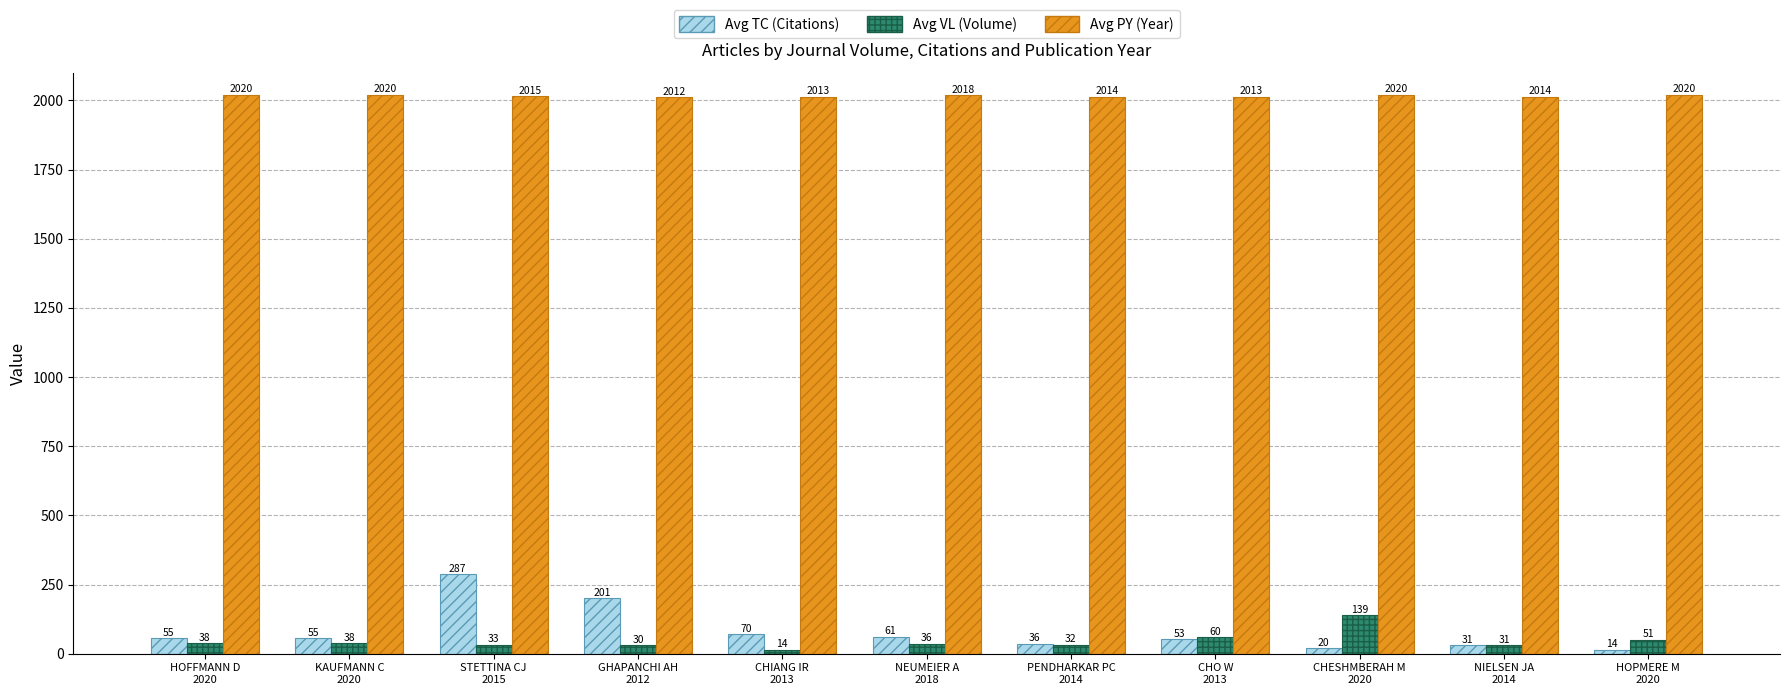

Is it true that Avg PY (Year) equals 1384 at CHIANG IR
2013?

False